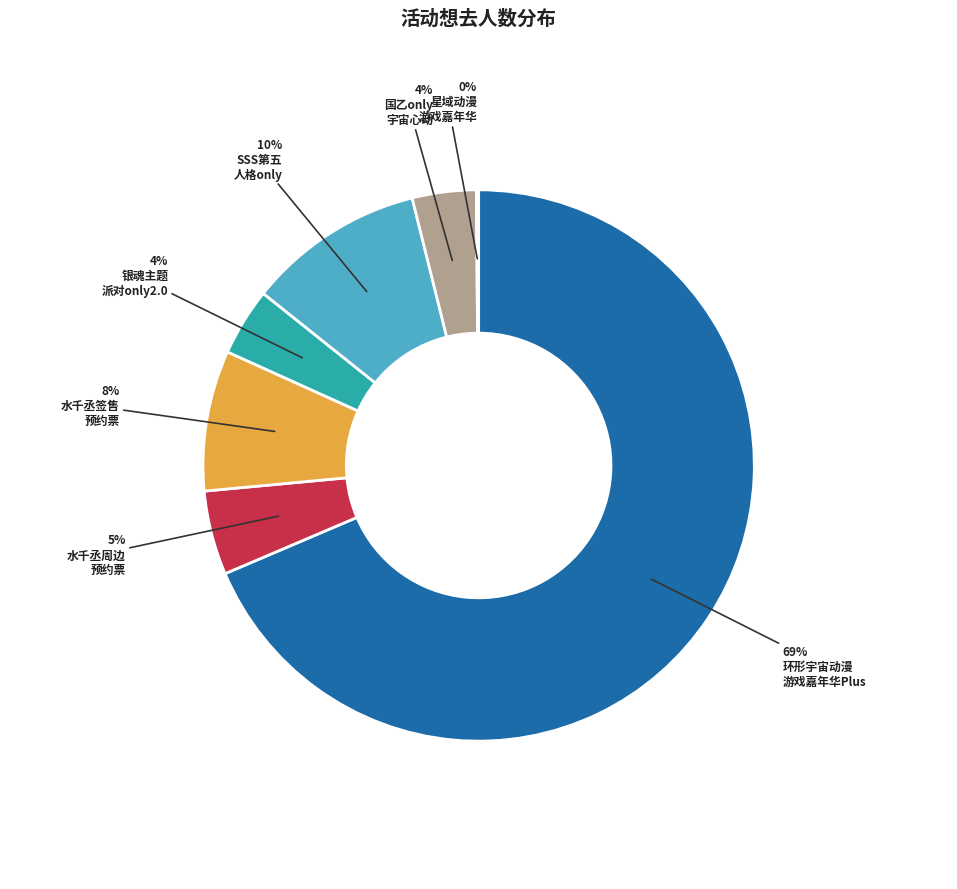

Is there any slice that represents more than half of the pie?

Yes